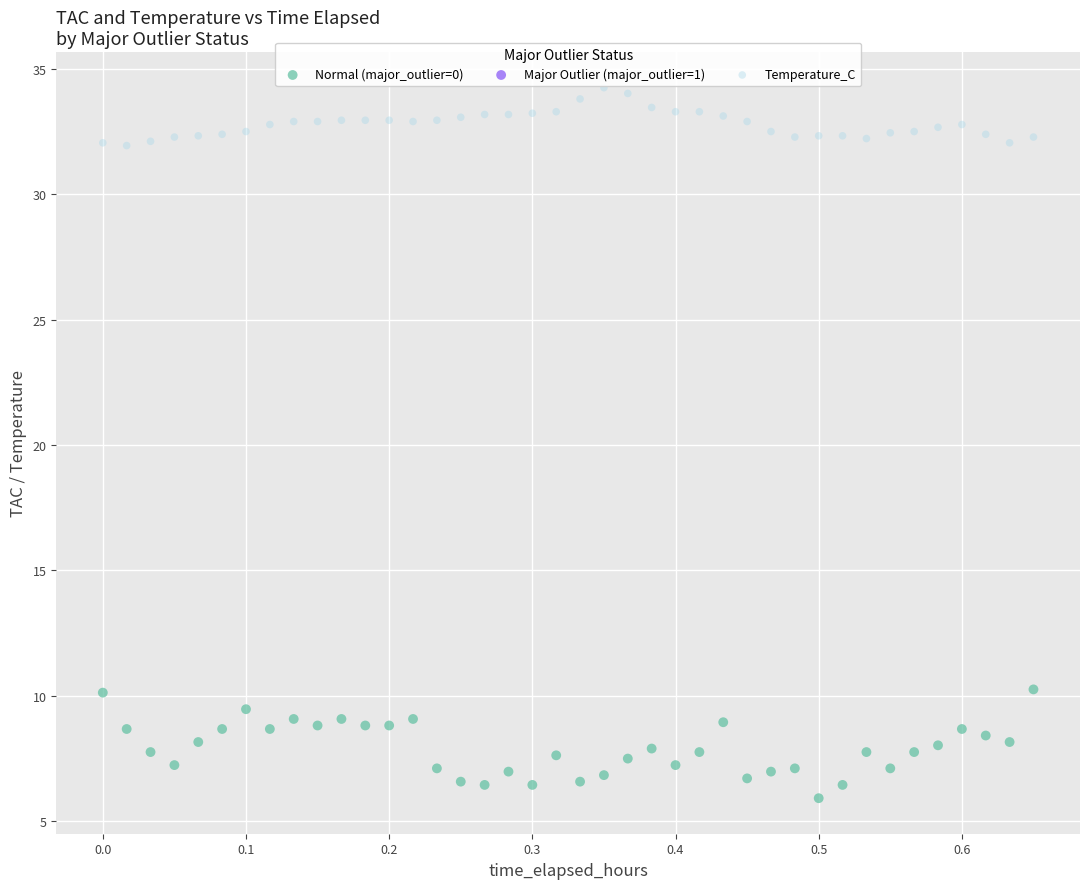

Which series contains the highest Y value?

Temperature_C